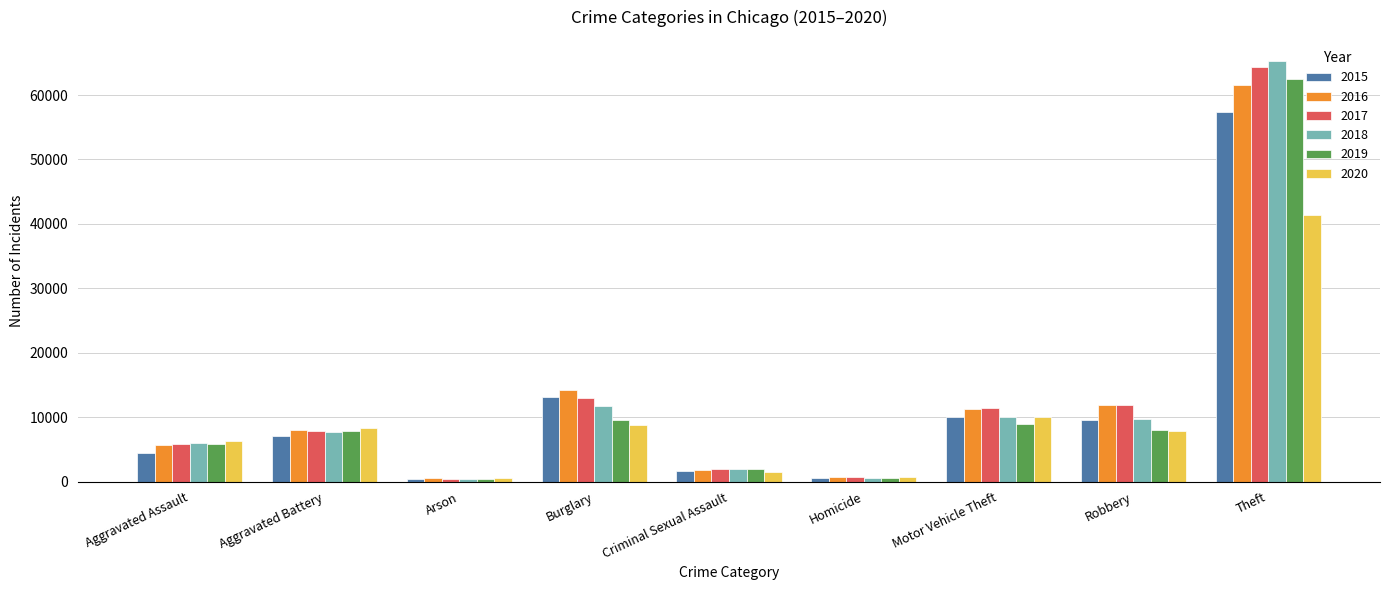

What is the total value across all series at Robbery?

59009